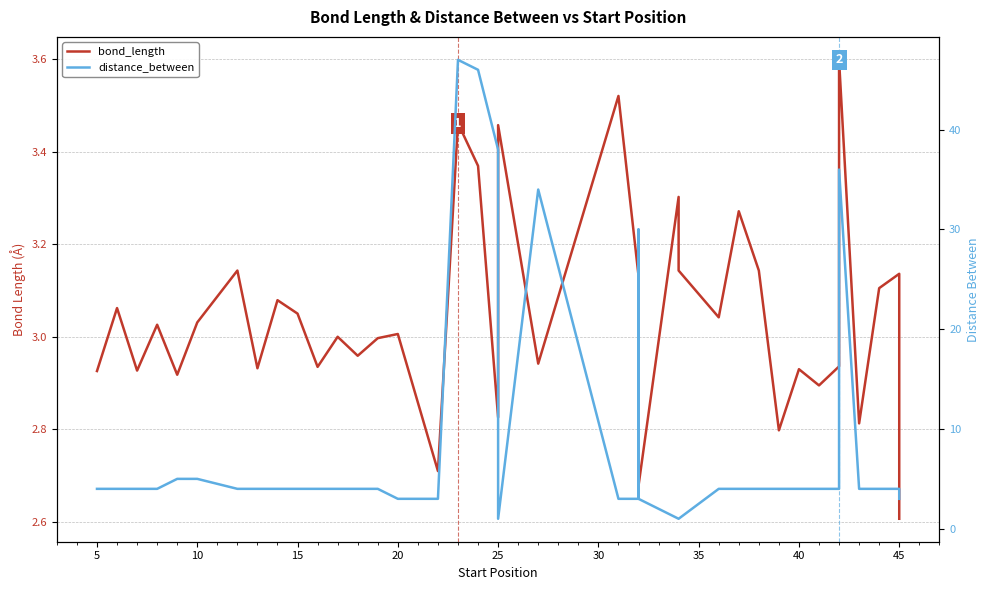

What are all the series names shown in the legend?

bond_length, distance_between